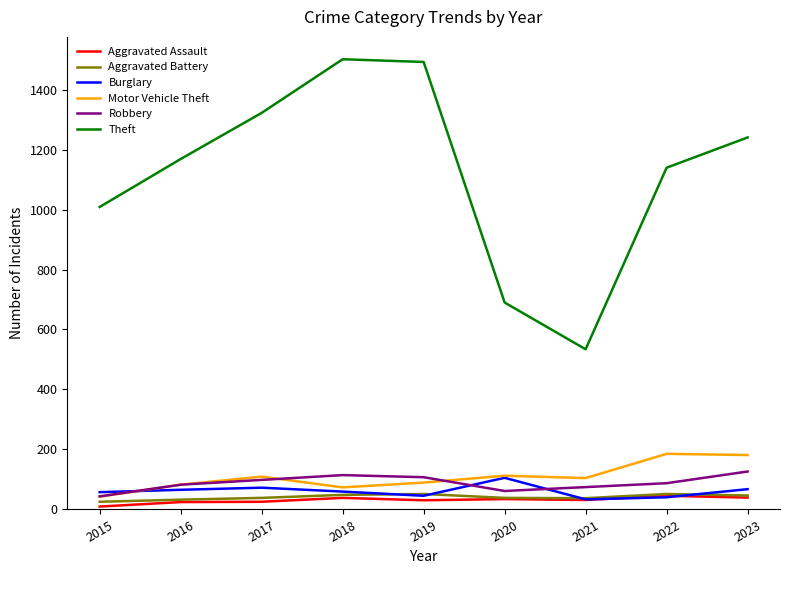

Is this an area chart (filled region under the line)?

No